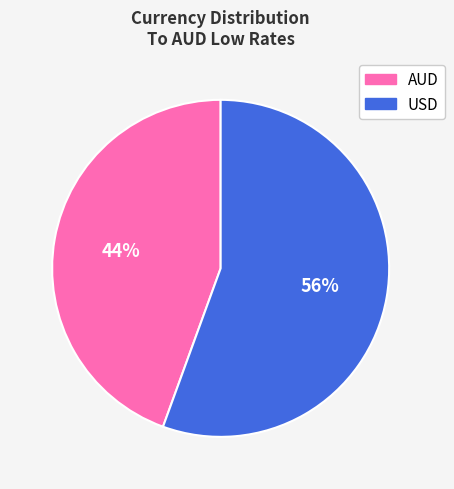

Rank the categories by value from lowest to highest.

AUD, USD